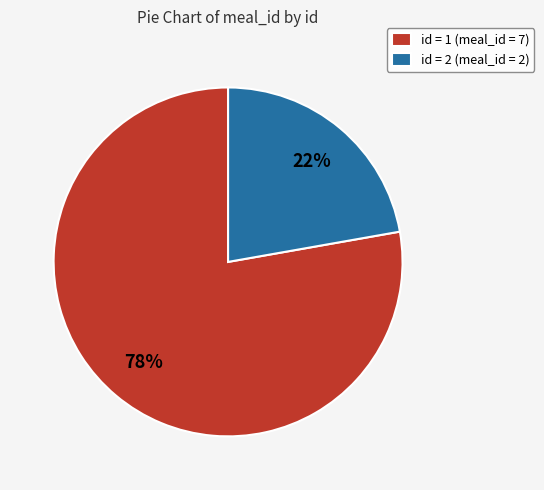

Does any single category account for the majority?

Yes